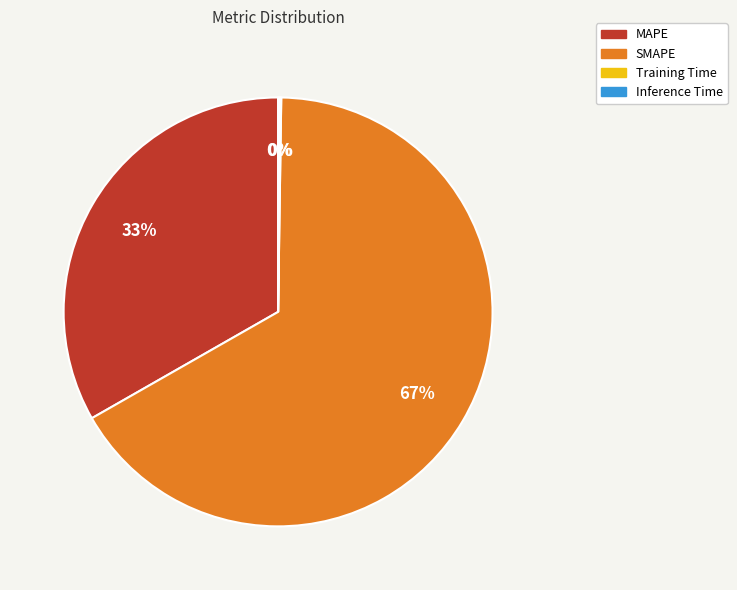

What percentage is the SMAPE slice, to the nearest percent?

67%